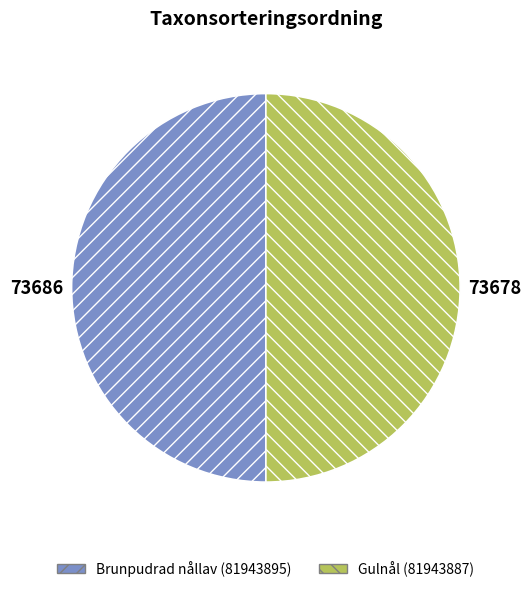

Rank the categories by value from lowest to highest.

81943887, 81943895